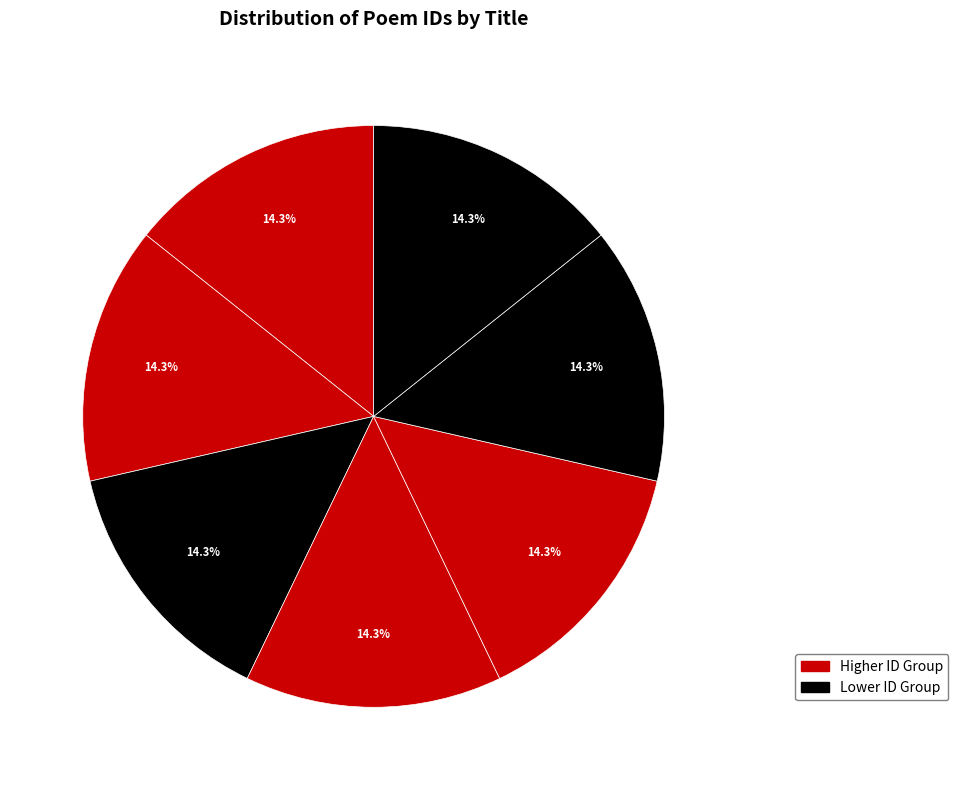

How many slices are in this pie chart?

7